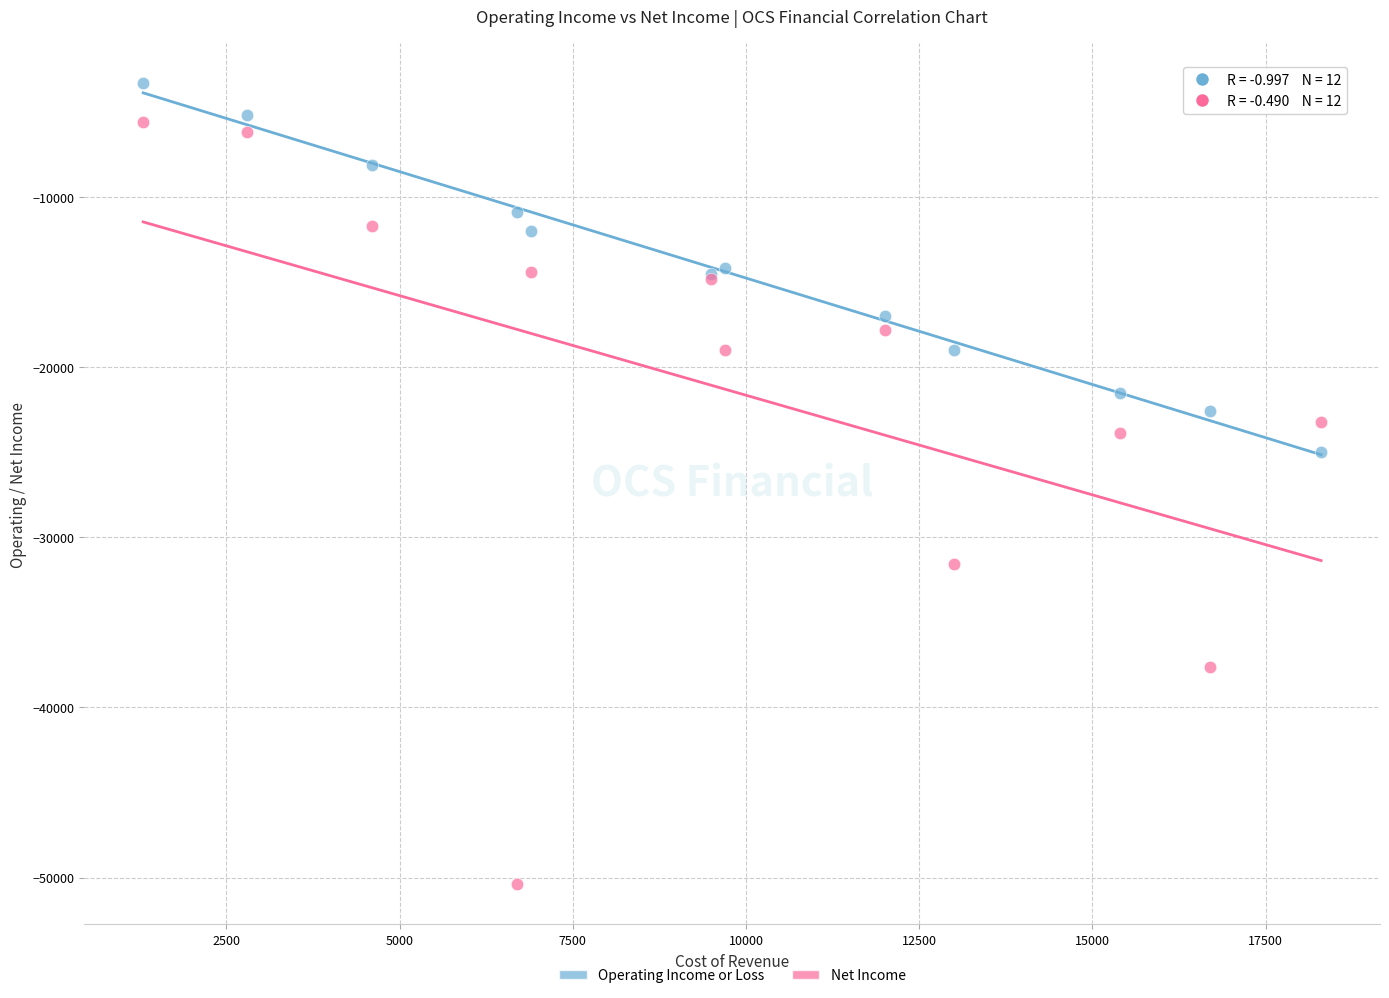

Which series contains the lowest Y value?

Net Income